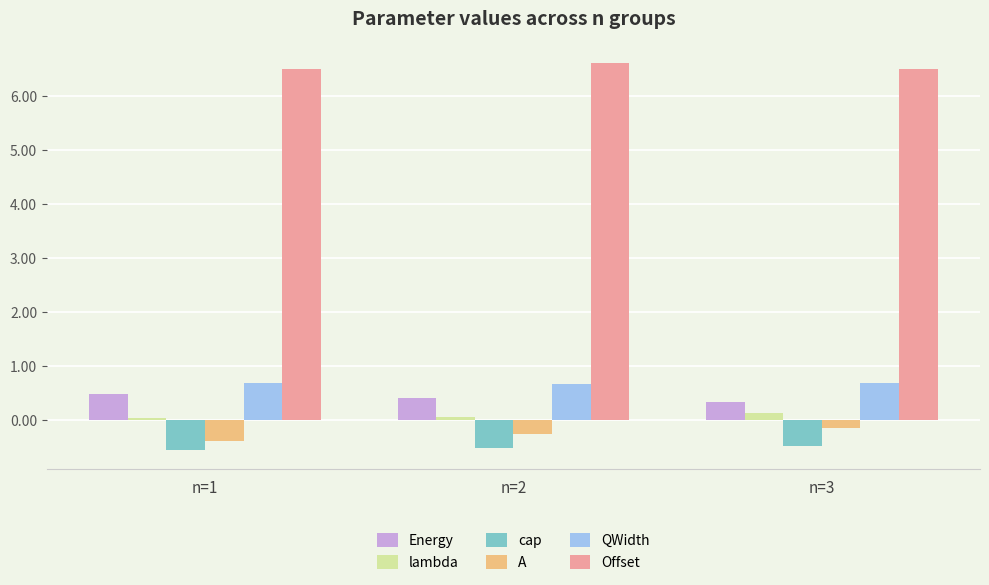

What is the value of the Offset bar at the 3rd from the left?

6.5